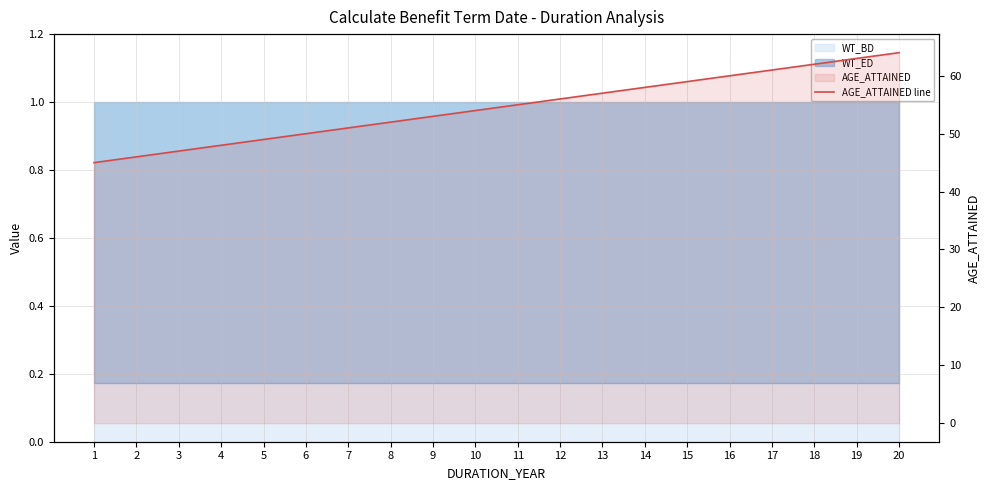

Rank the categories by value from lowest to highest.

1, 2, 3, 4, 5, 6, 7, 8, 9, 10, 11, 12, 13, 14, 15, 16, 17, 18, 19, 20